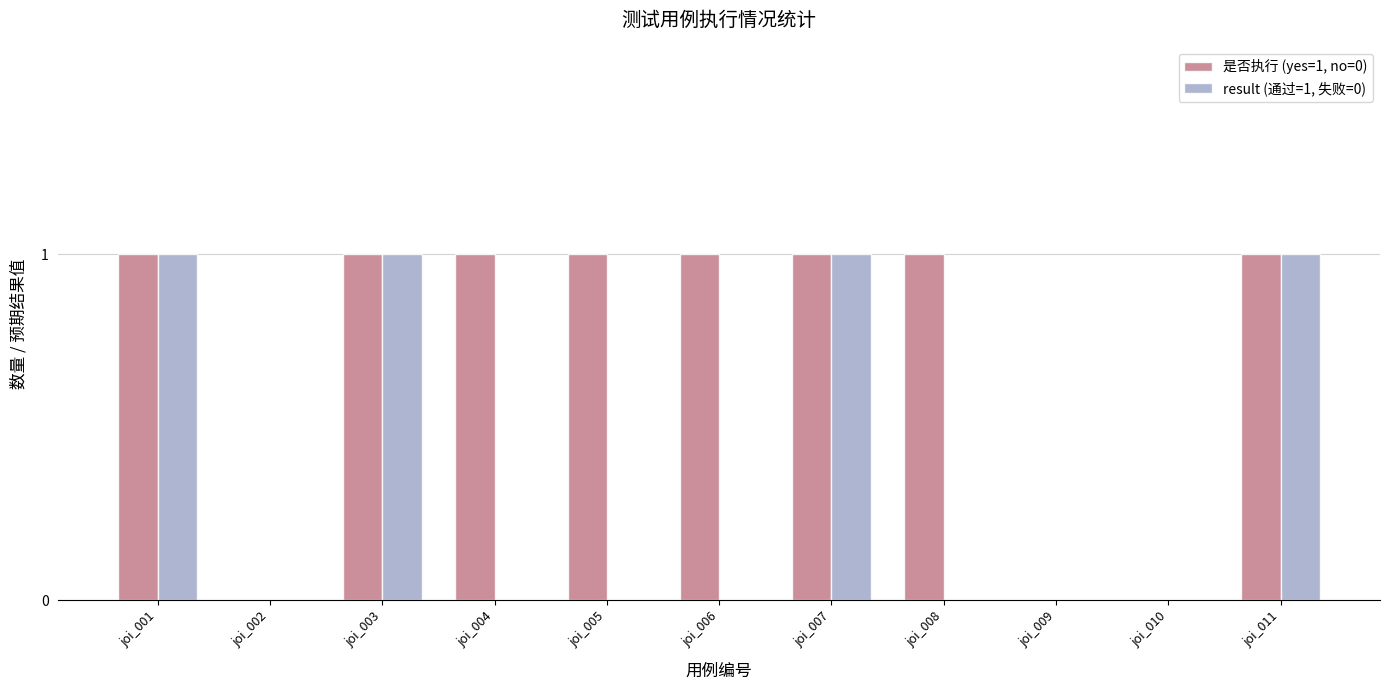

How many series are shown in this chart?

2